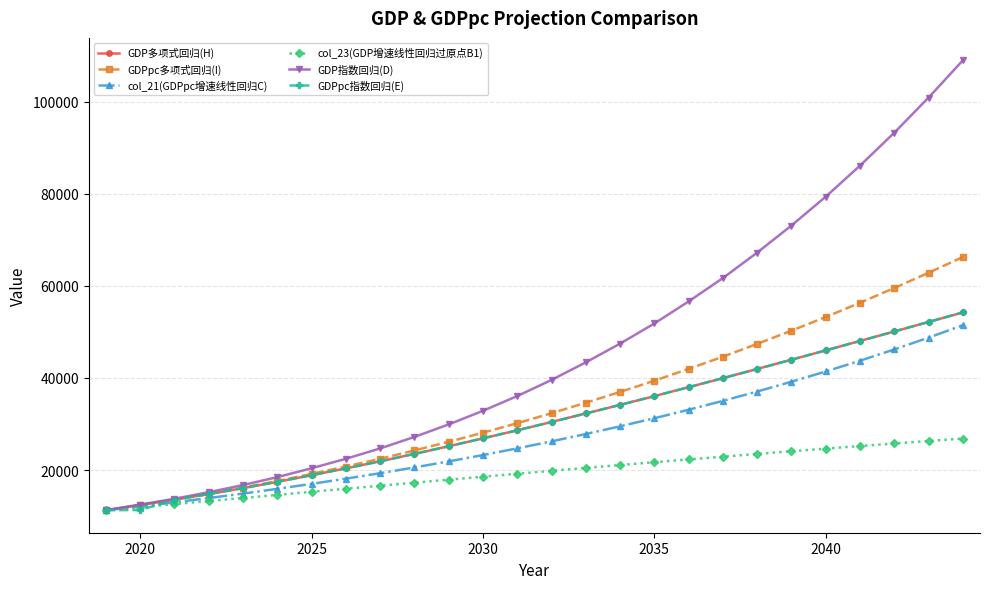

What is the value of the GDPpc指数回归(E) point at the 8th from the left?

20368.0